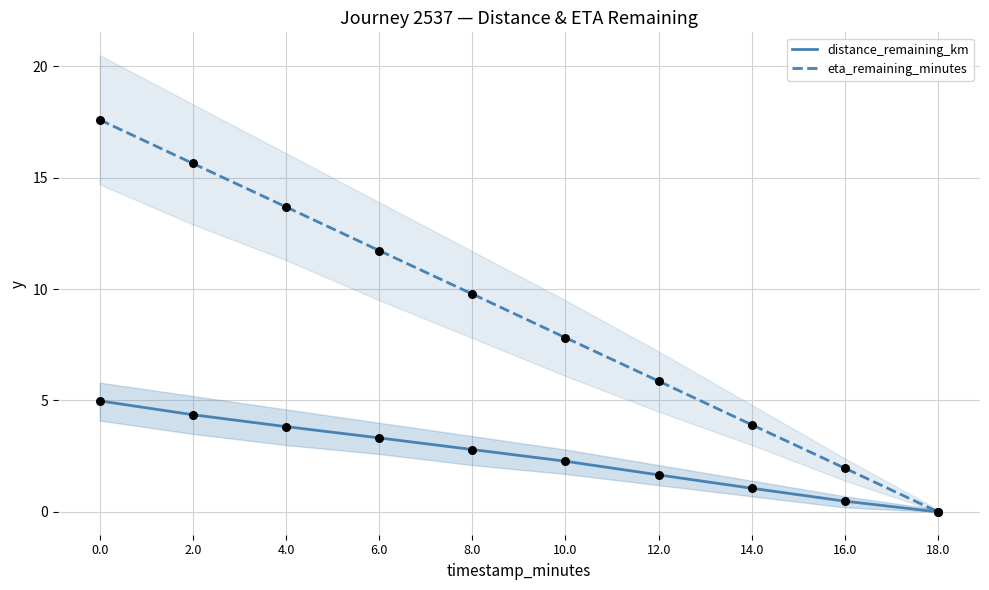

Which series has the widest spread of Y values?

eta_remaining_minutes